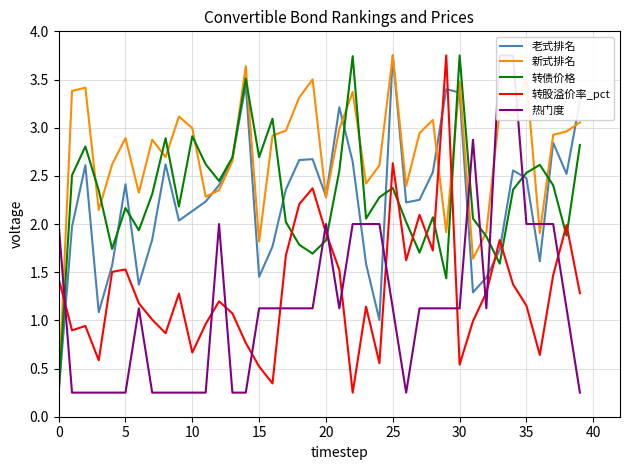

How many data points in 新式排名 are less than 2?

6